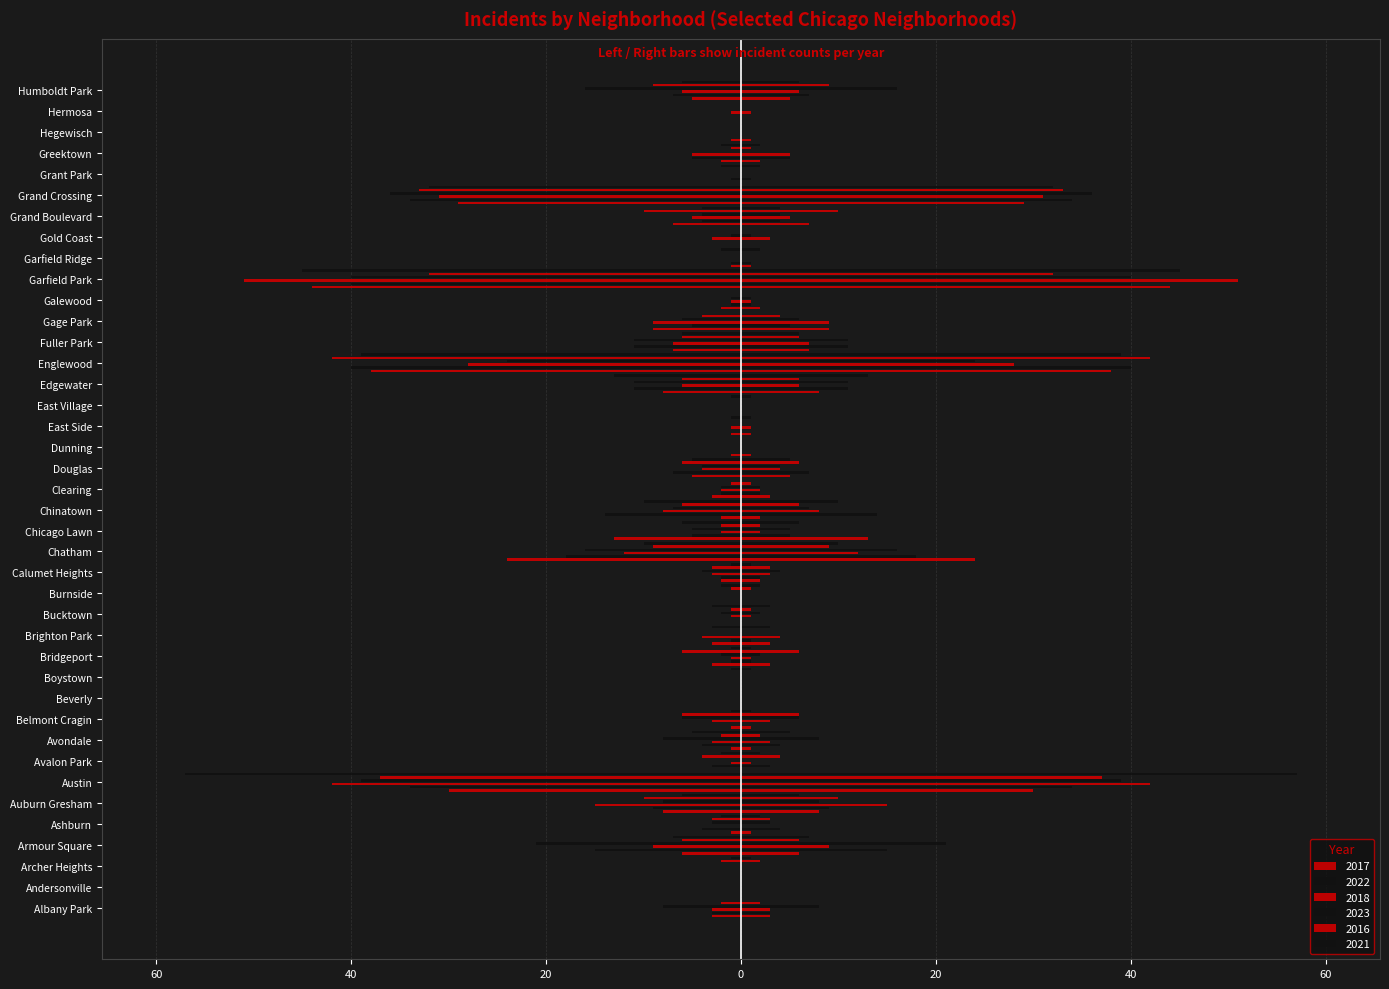

What are all the series names shown in the legend?

2017, 2022, 2018, 2023, 2016, 2021